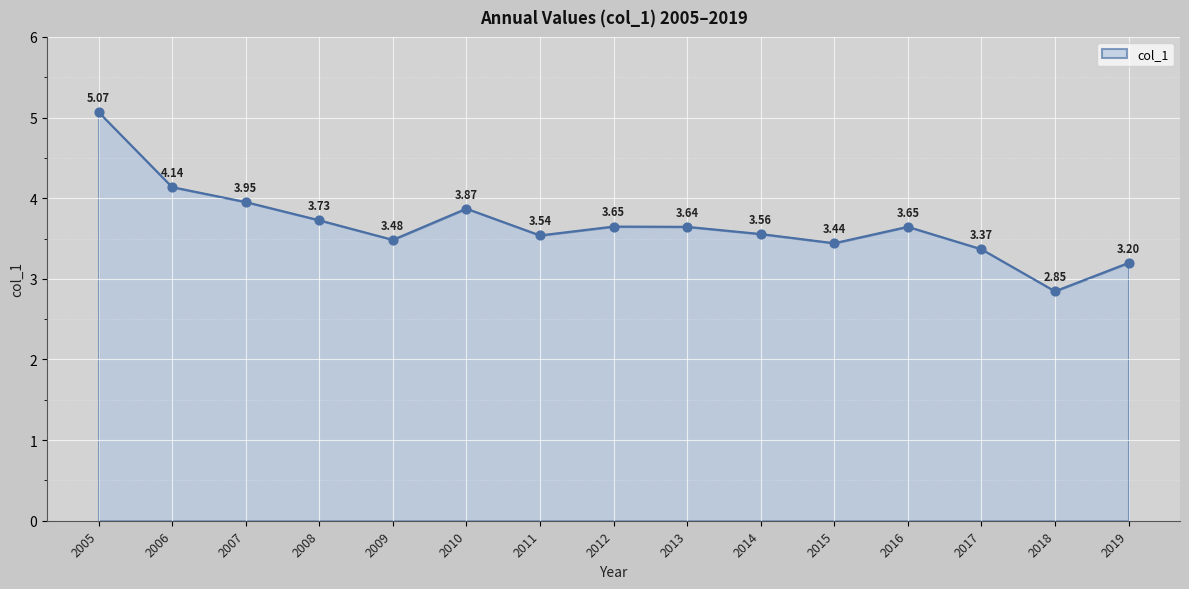

What is the ratio of the value at 2018 to the value at 2017?

0.8